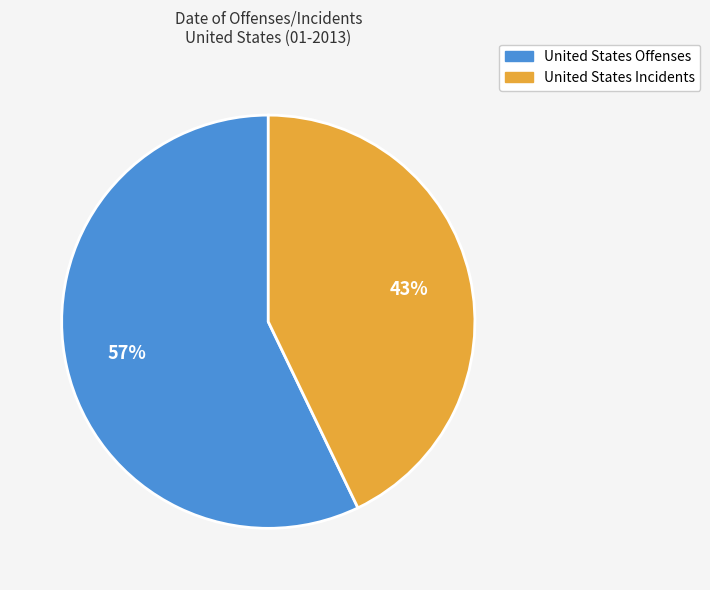

Which slice is the largest?

United States Offenses